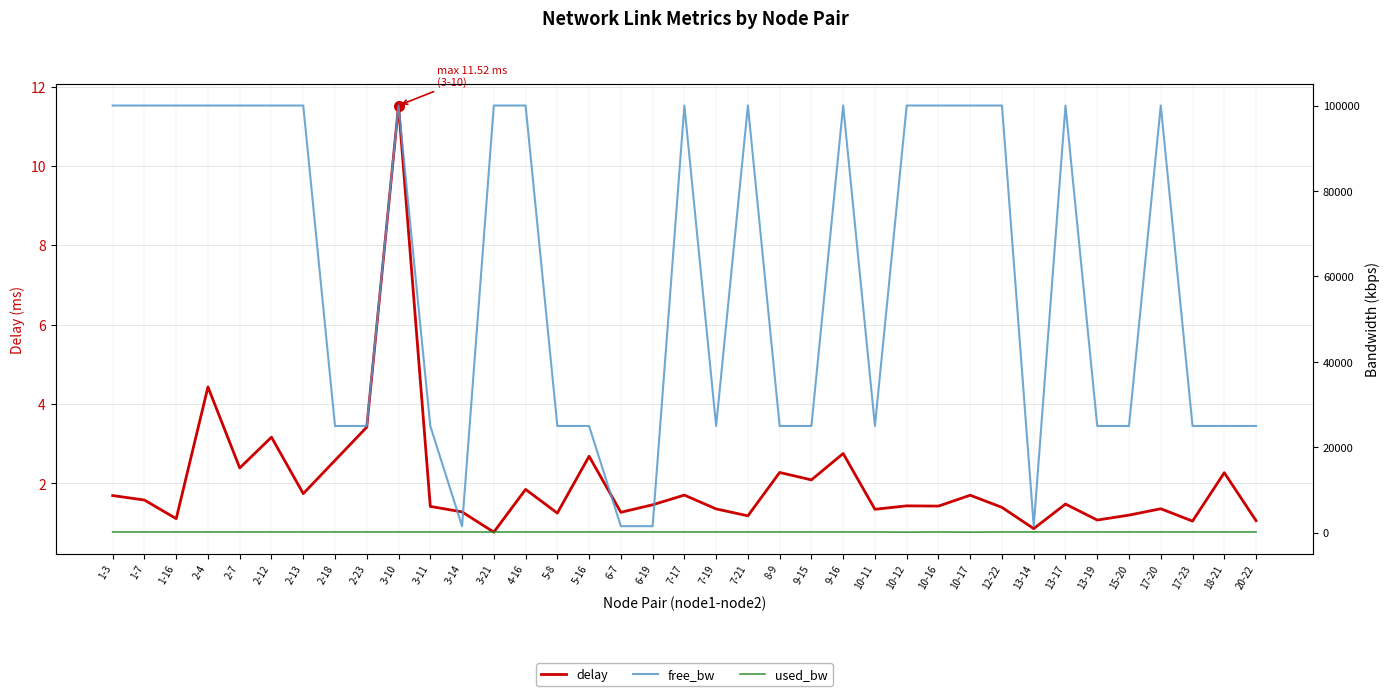

The value of delay at 9-15 is 2.1. True or false?

True